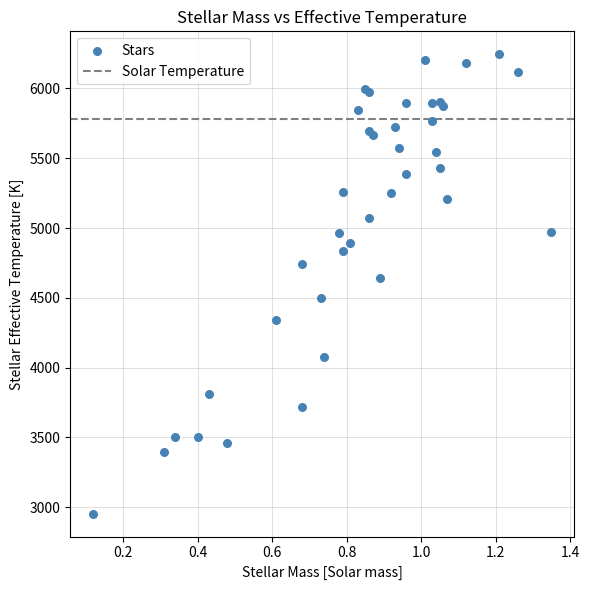

What Y value in the scatter plot is closest to 4599?

4640.0